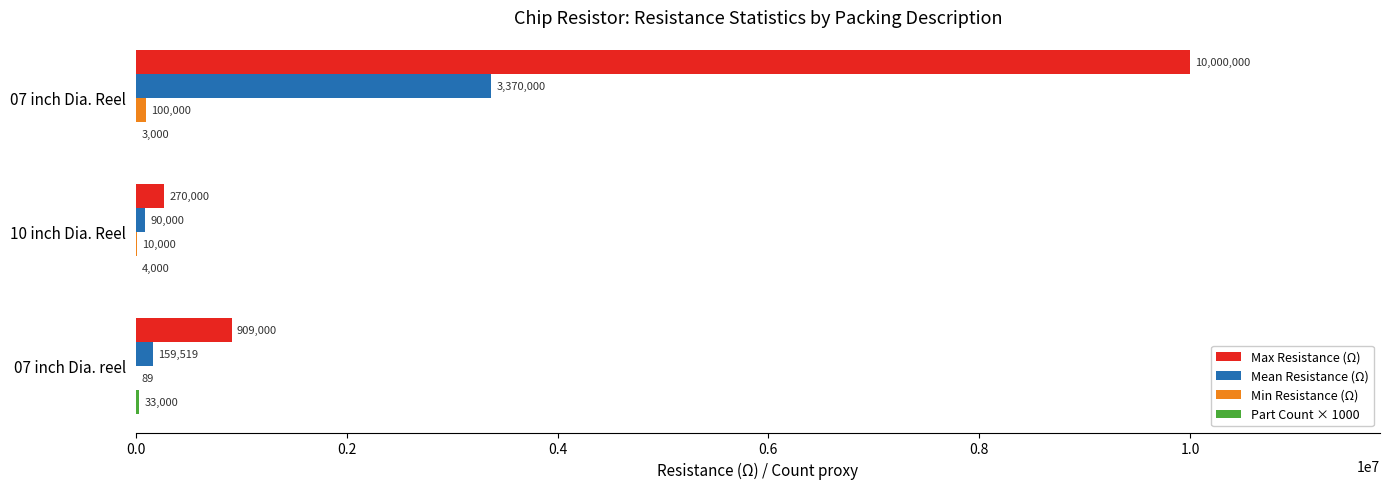

At which label is Max Resistance (Ω) closest to 5135000?

07 inch Dia. reel